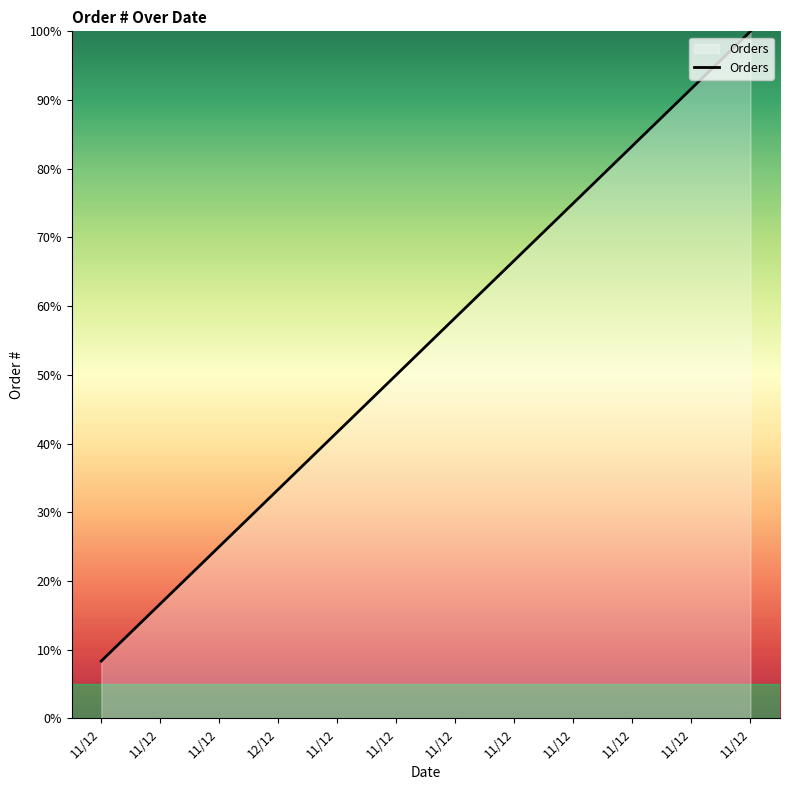

How many distinct data groups are displayed?

1